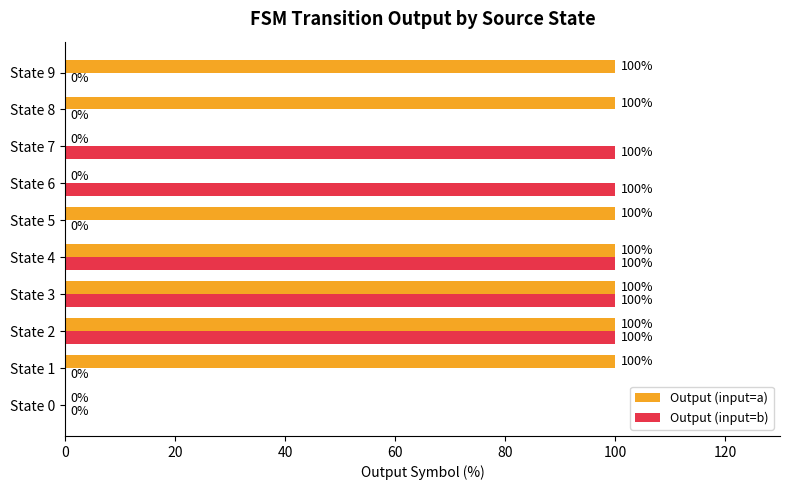

What is the total value across all series at State 1?

100